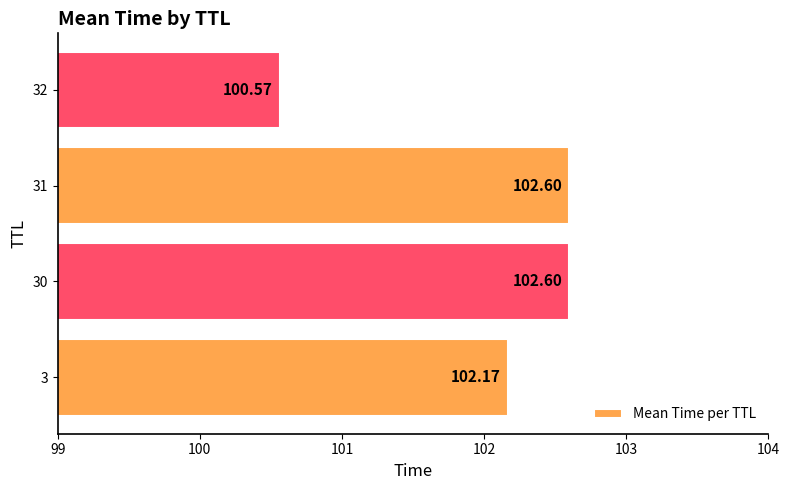

Are the bars grouped side by side (vs. stacked)?

No